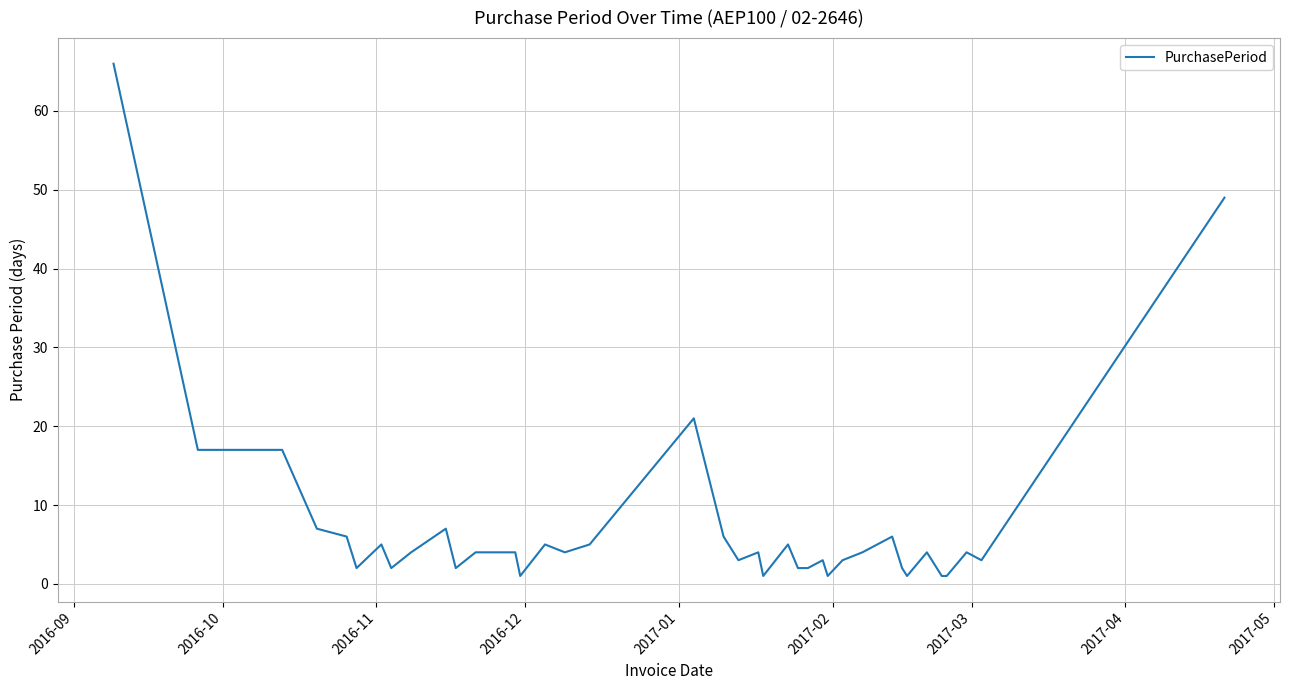

What is the difference between the maximum and minimum values?

65